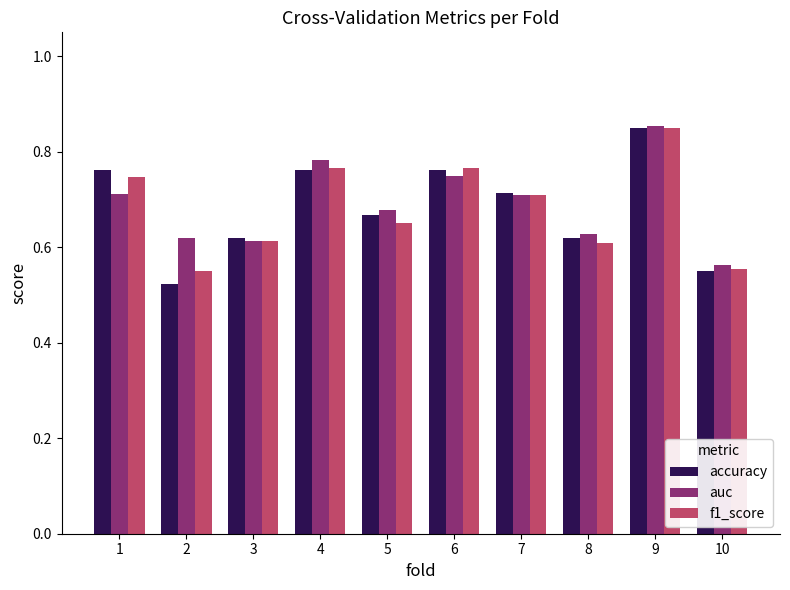

How many auc values are between 0 and 1?

10